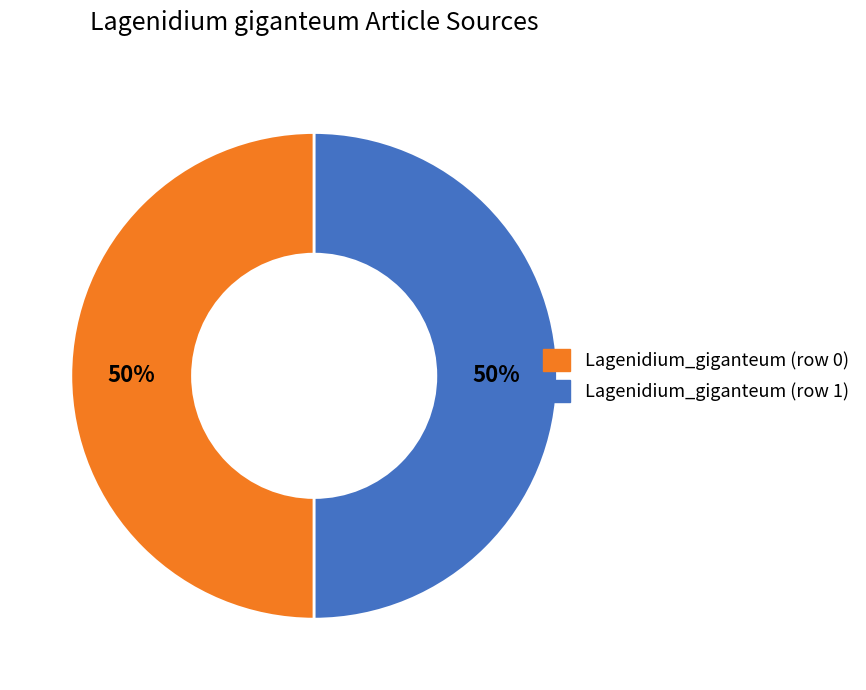

To the nearest percent, what portion does Lagenidium_giganteum (row 0) represent?

50%